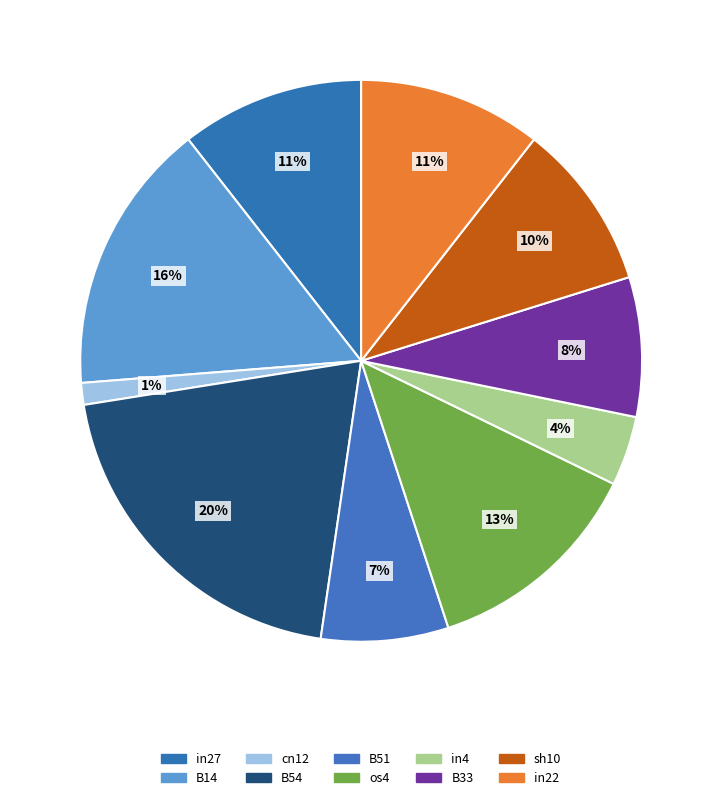

Do B51 and B14 together represent more than half of the pie?

No